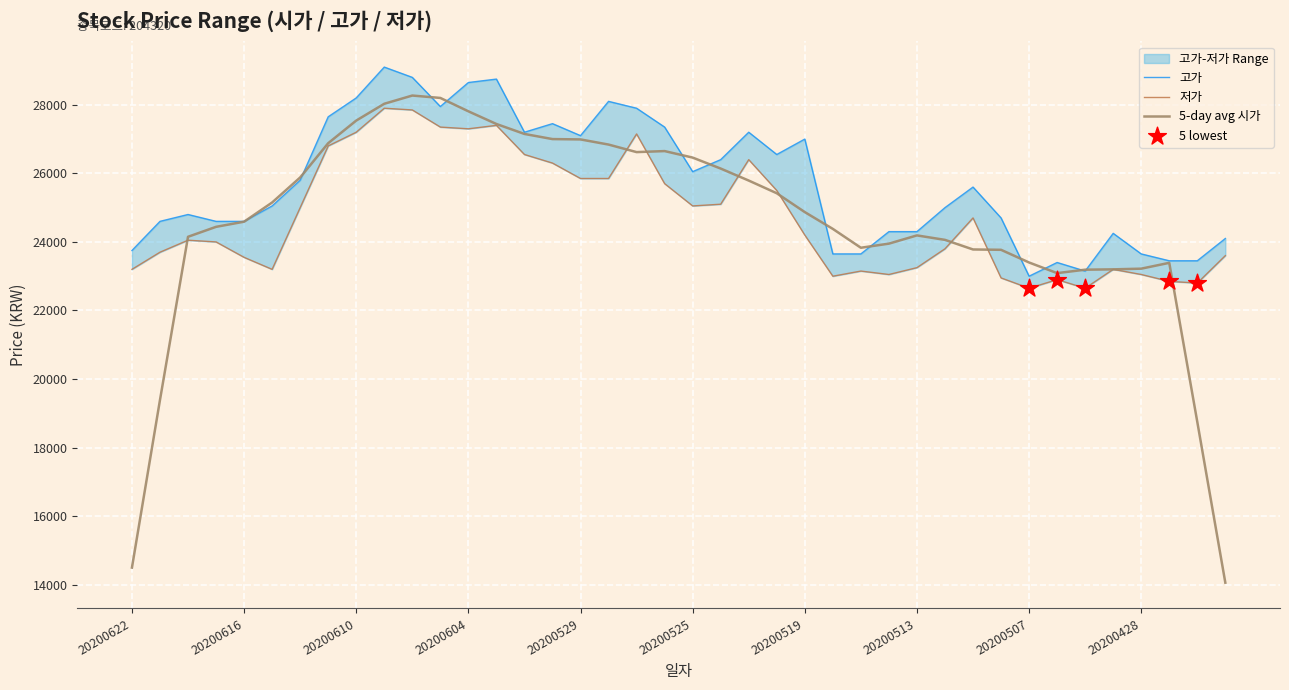

Which series reaches the maximum Y coordinate?

고가